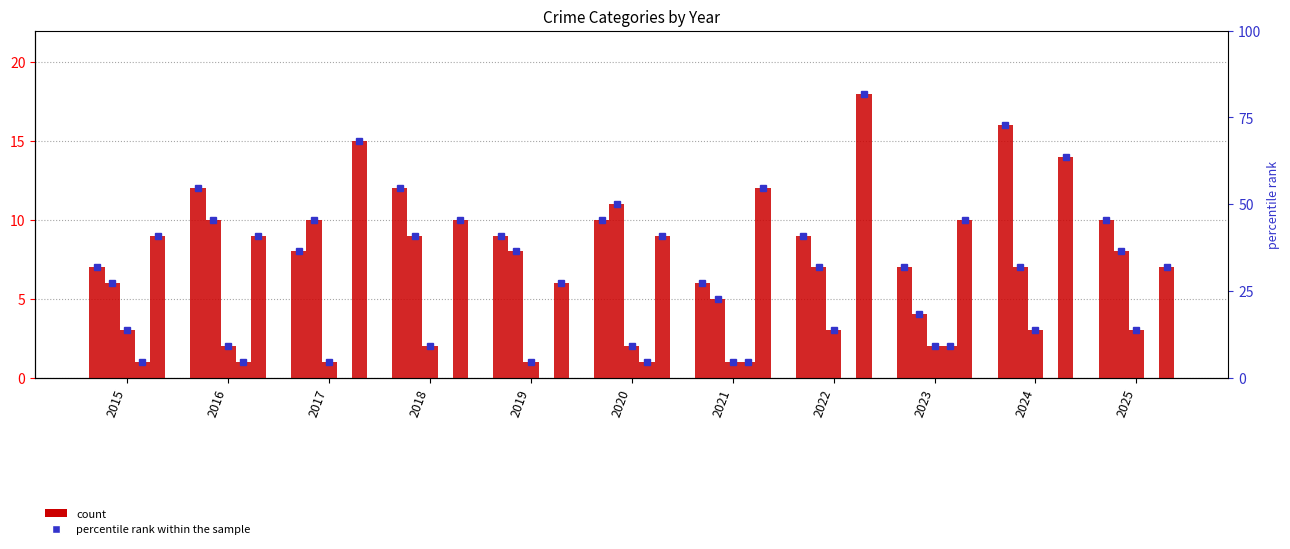

How many values in the Aggravated Battery series exceed 8?

4